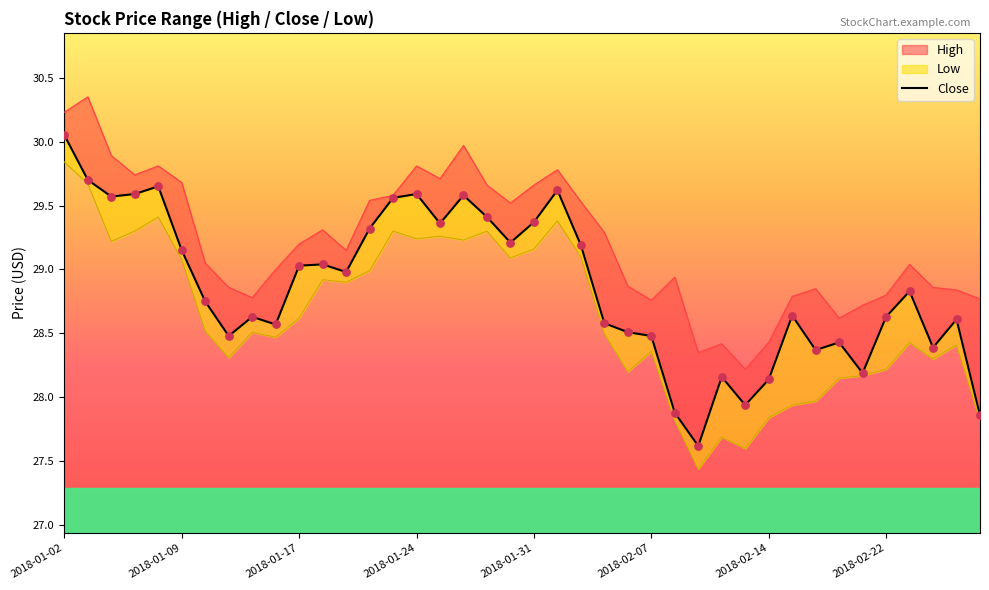

Which has a higher value, 12 or 30?

12